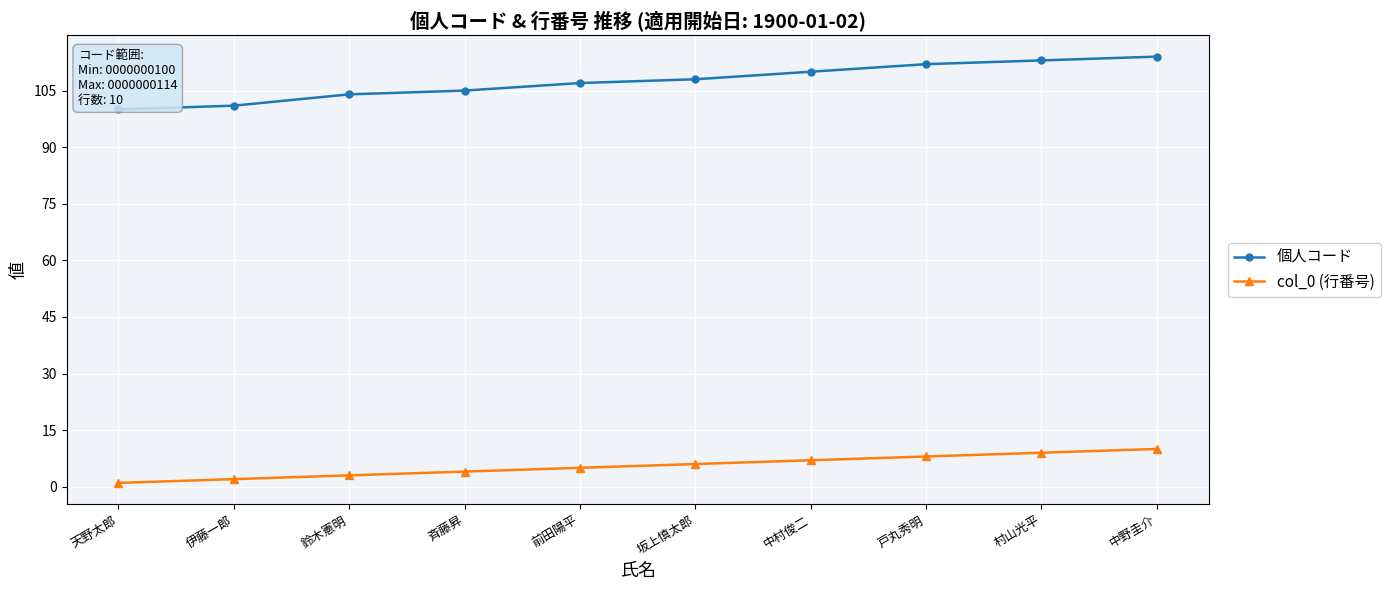

True or false: col_0 (行番号) and 個人コード intersect in this chart.

False